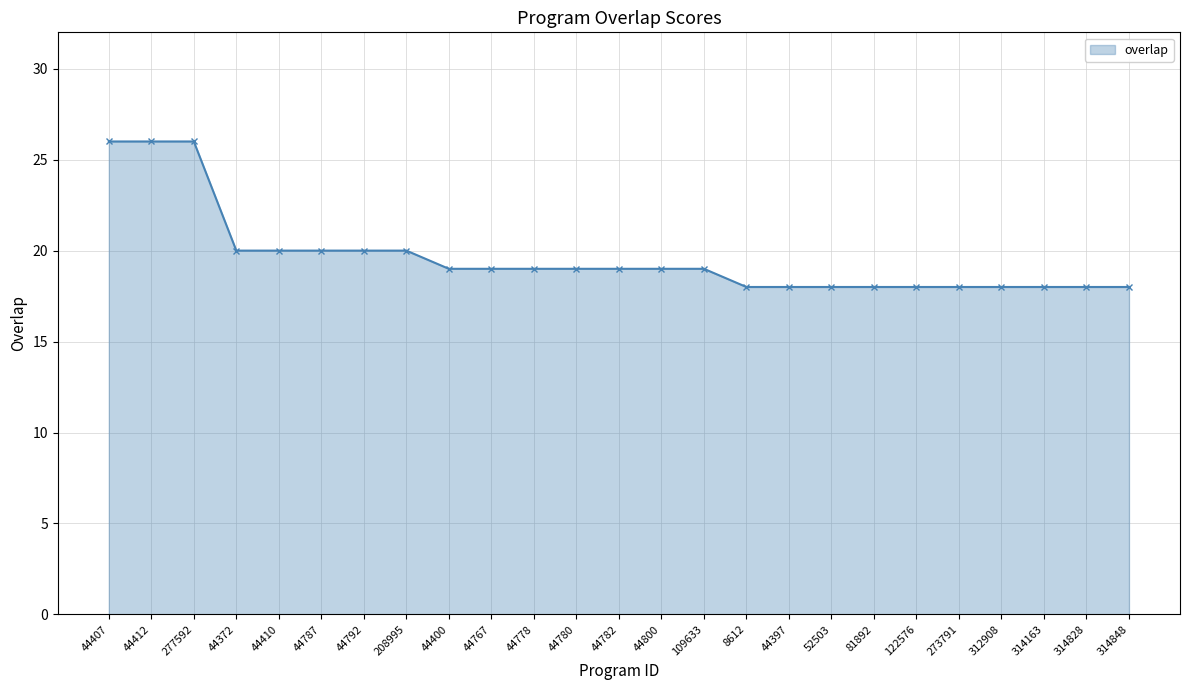

What is the label of the 6th point from the right?

122576